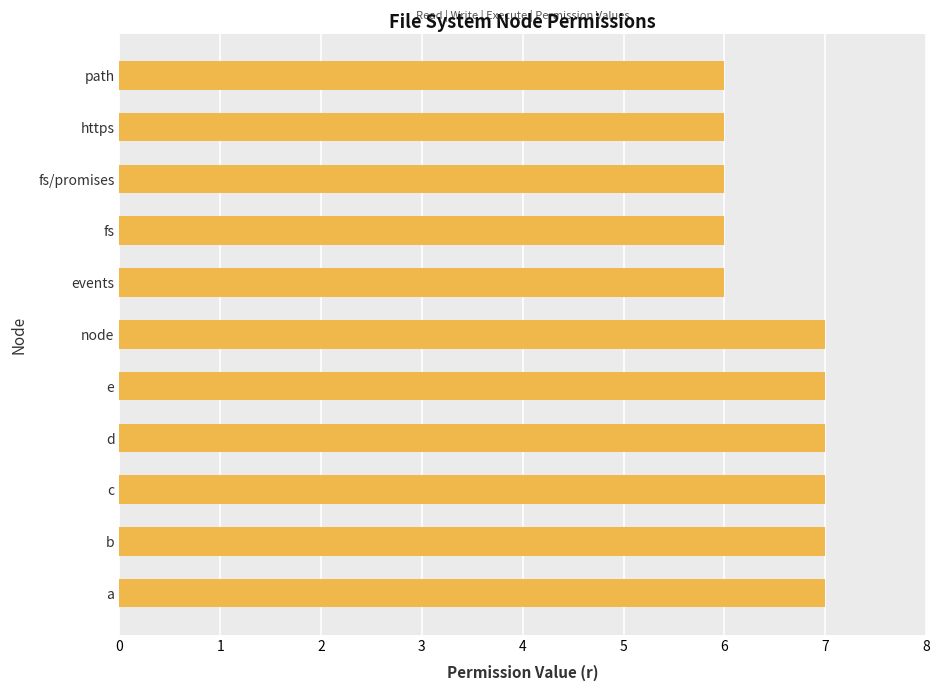

What is the average value?

7